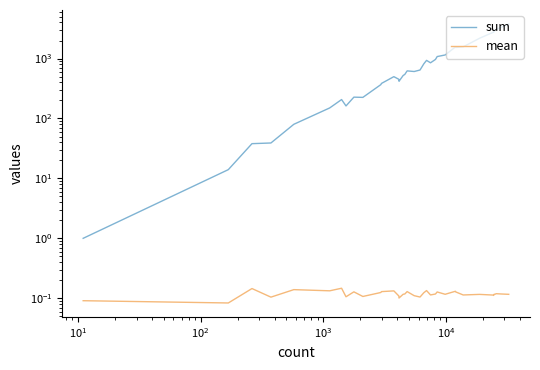

True or false: mean and sum cross at least once.

False